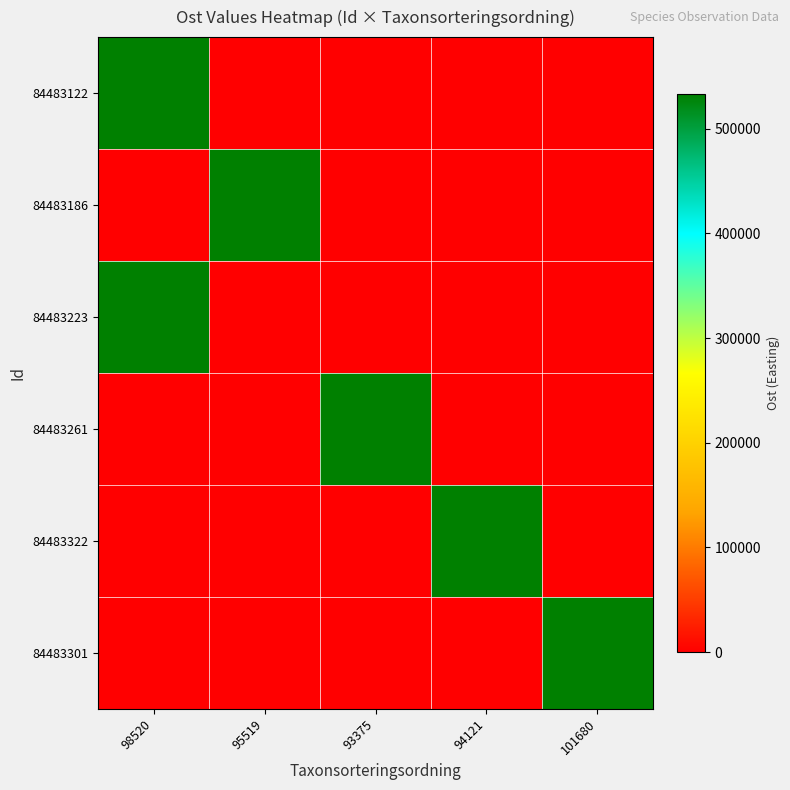

At which category is the sum across all series the highest?

98520